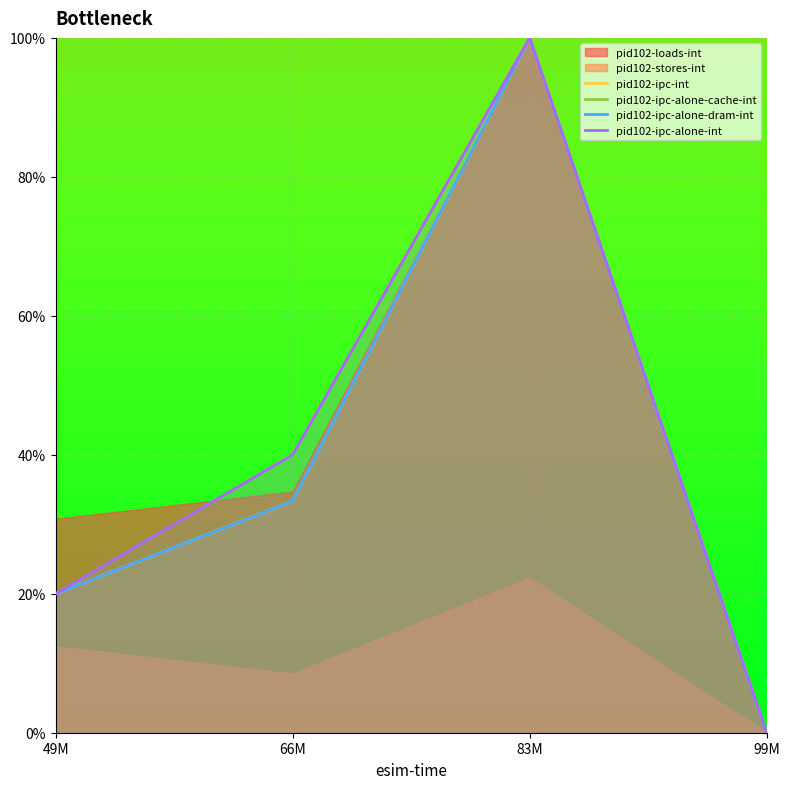

How many data points does each series have?

4